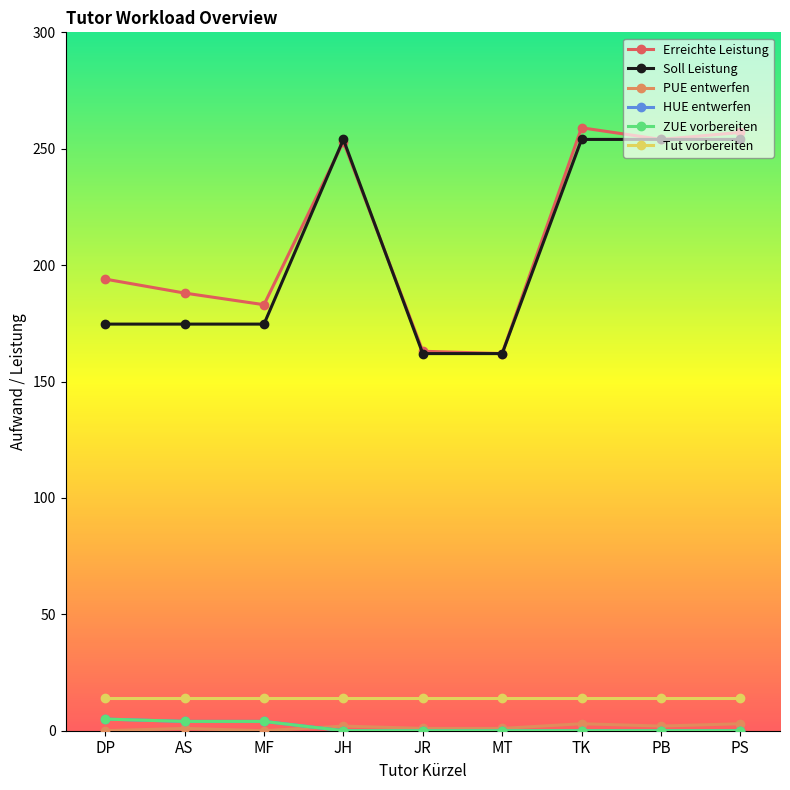

Count the ZUE vorbereiten values in the range 0 to 4.

8